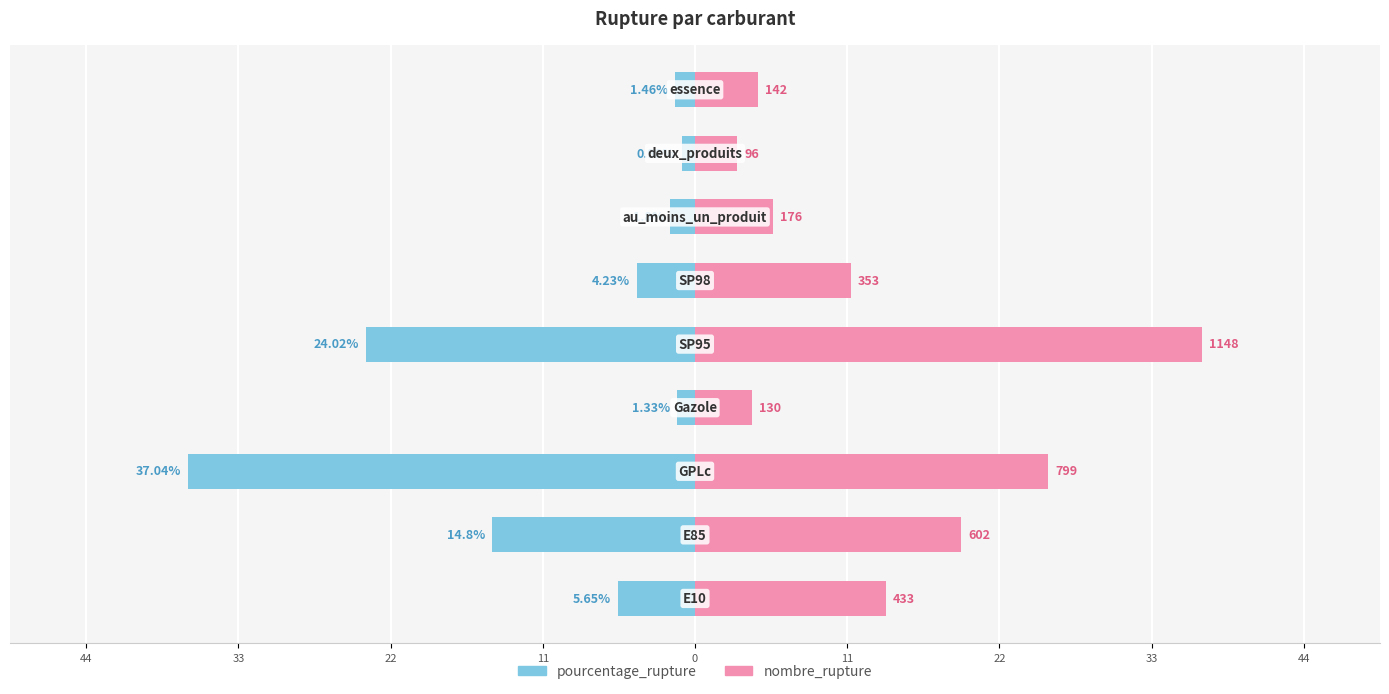

Reading right to left, what are all the values shown in this chart?

pourcentage_rupture: -1.5	-1.0	-1.8	-4.2	-24.0	-1.3	-37.0	-14.8	-5.7
nombre_rupture: 4.6	3.1	5.7	11.4	37.0	4.2	25.8	19.4	14.0